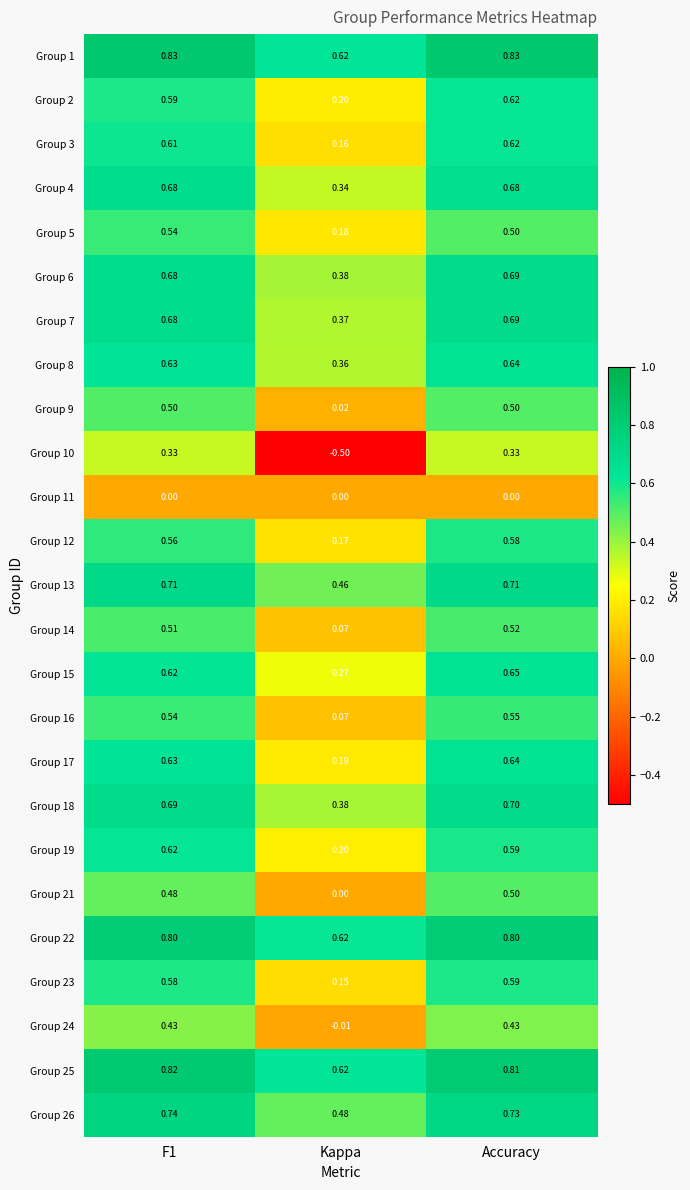

At which category is the sum across all series the highest?

Accuracy